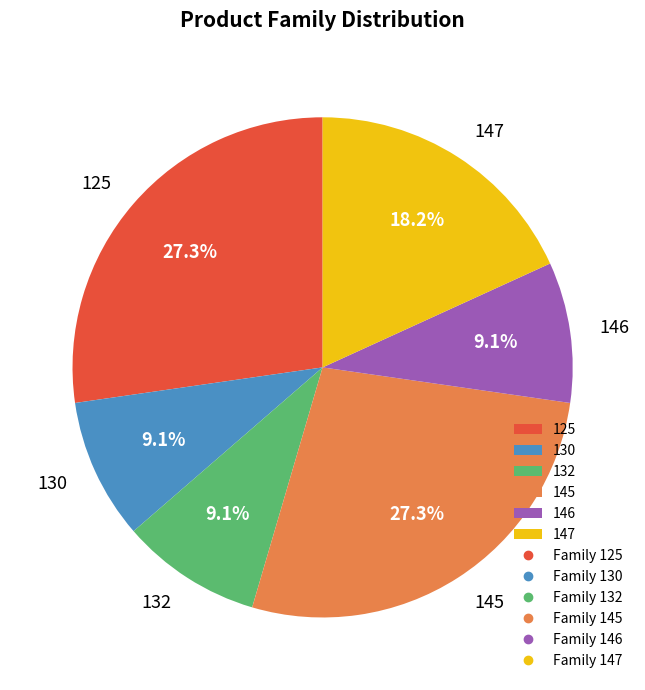

Does any single category account for the majority?

No